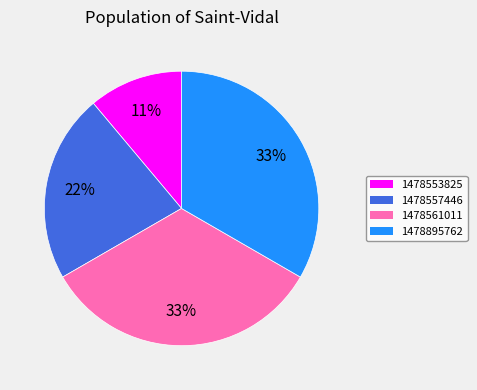

Count the number of slices in the pie.

4